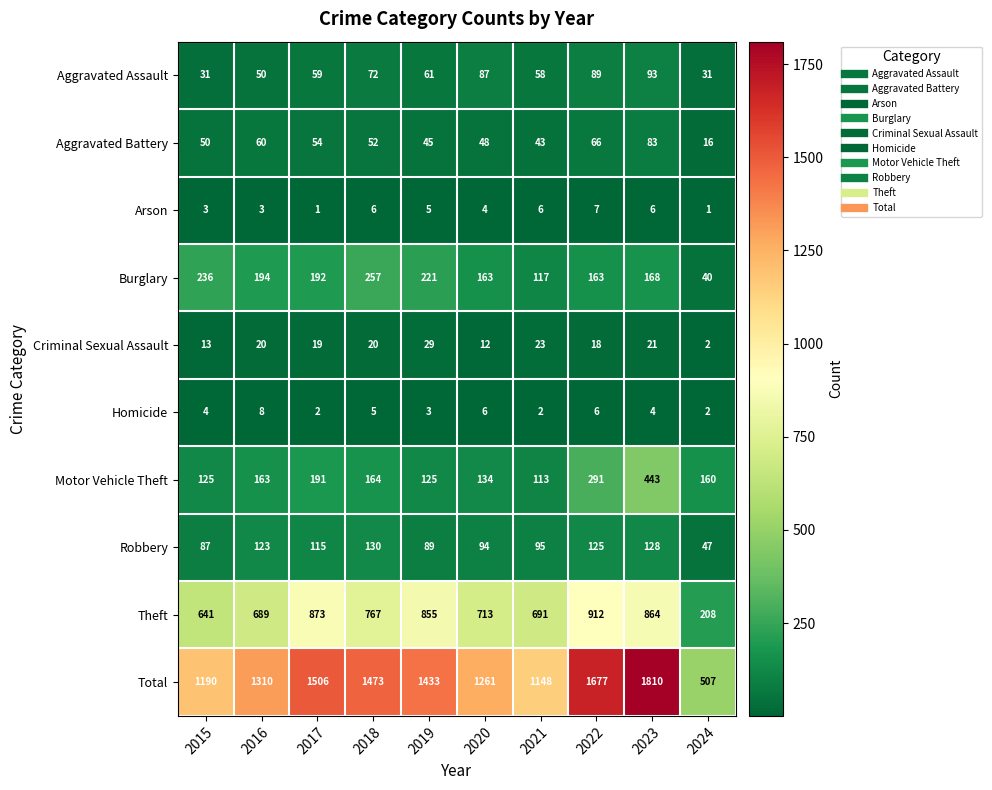

At how many categories does at least one series exceed 949?

9